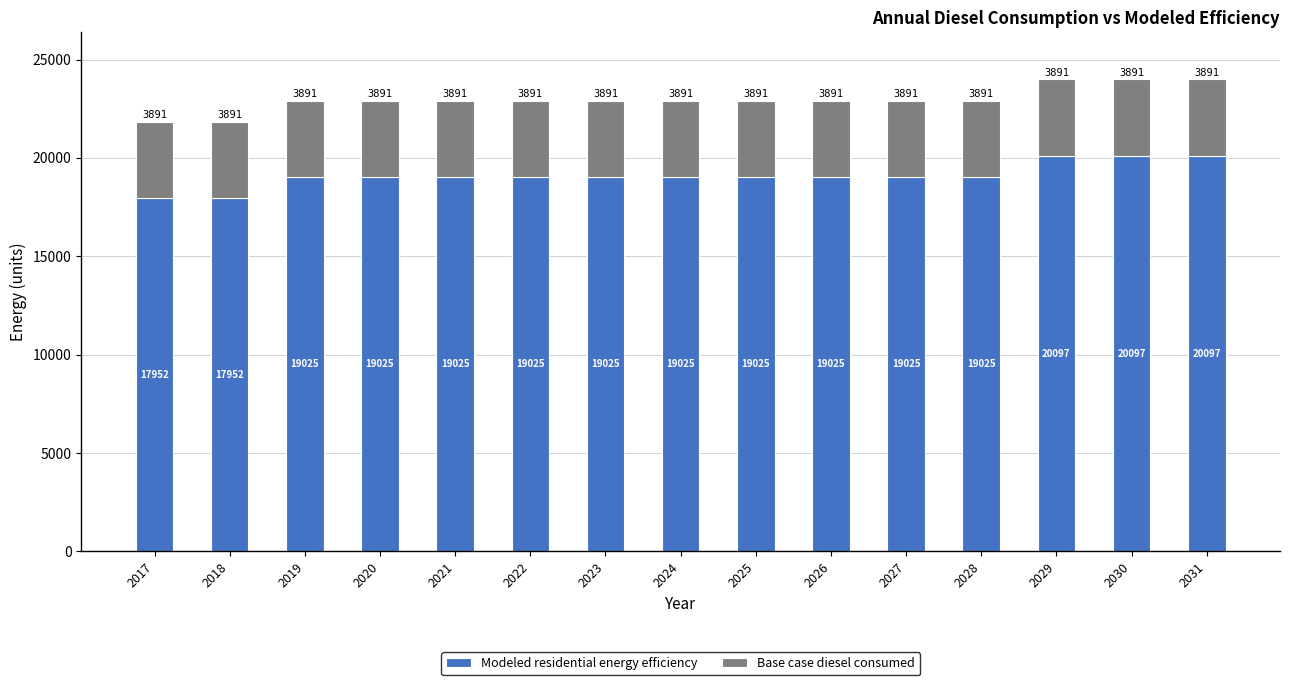

Is it true that Modeled residential energy efficiency equals 27336.5 at 2018?

False